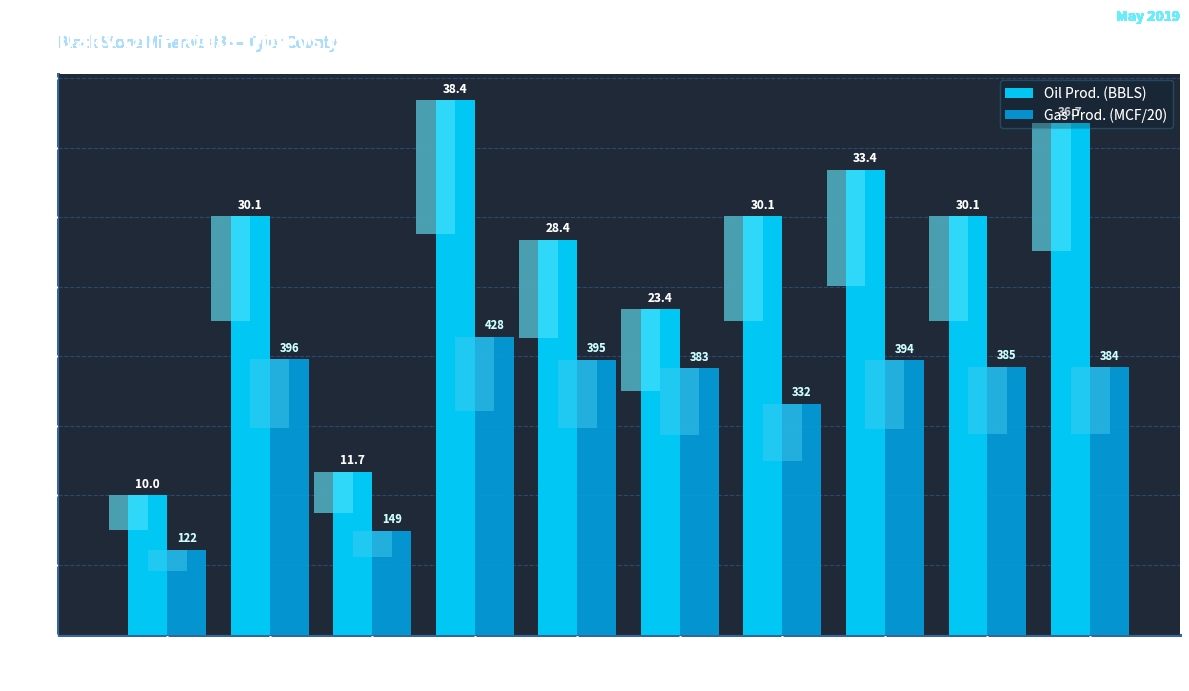

The Oil Prod. (BBLS) series shows 10.0 at Day 2. True or false?

True